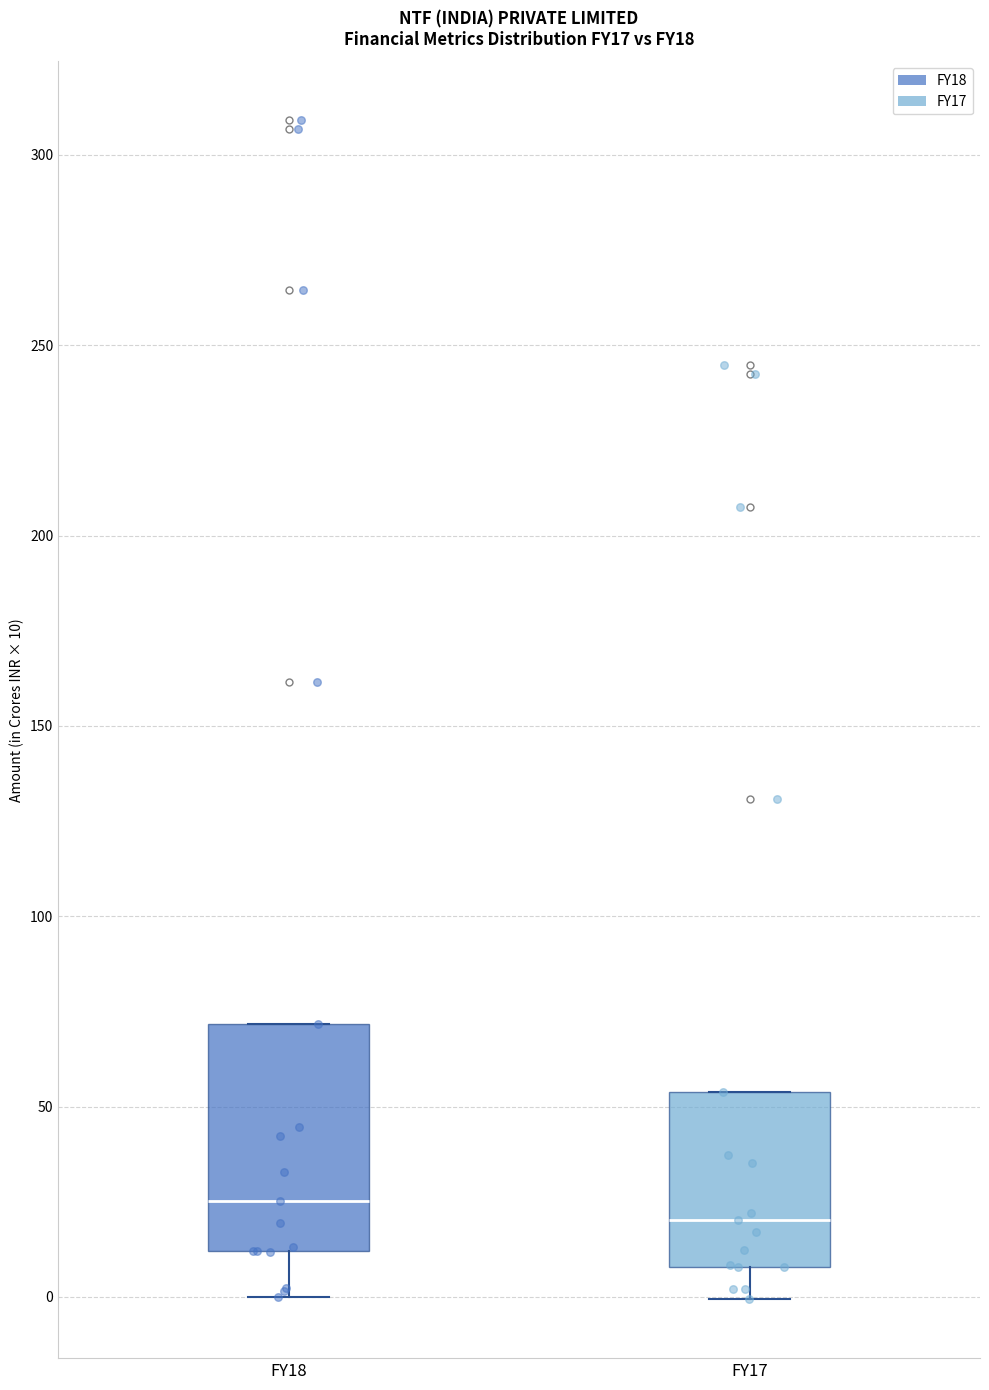

Reading left to right, read every box against the y-axis: the position of its median line, the range the box covers, and the ends of its whiskers. The values are not printed on the chart, so give them approximately, as read against the axis.

FY18: median 25, box 10 to 70, whiskers 0 to 70
FY17: median 20, box 10 to 55, whiskers 0 to 55